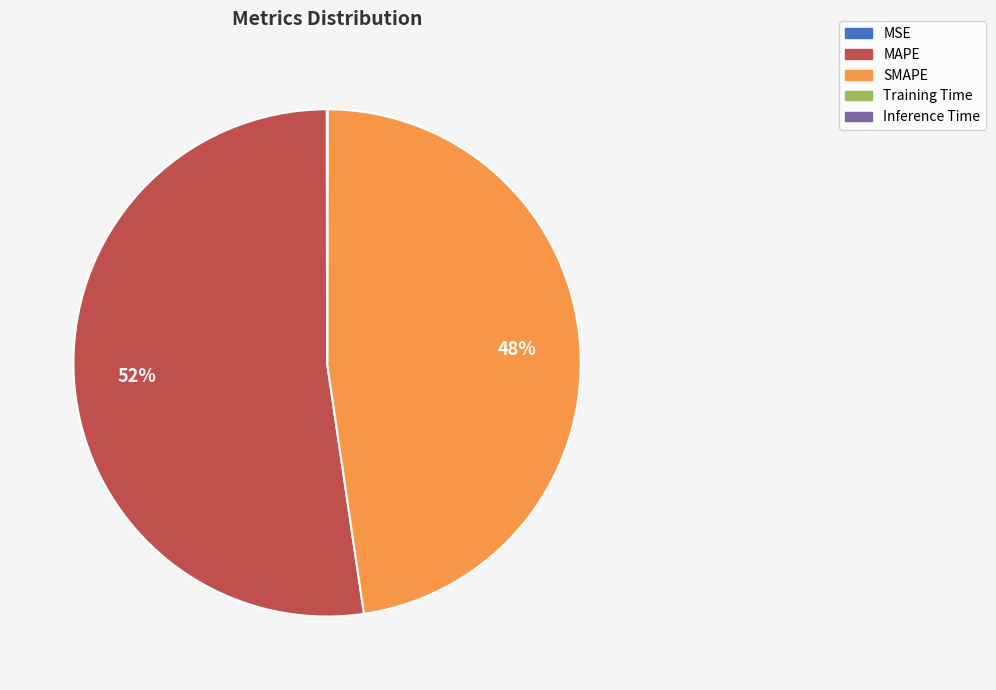

What is the largest slice in the pie chart?

MAPE